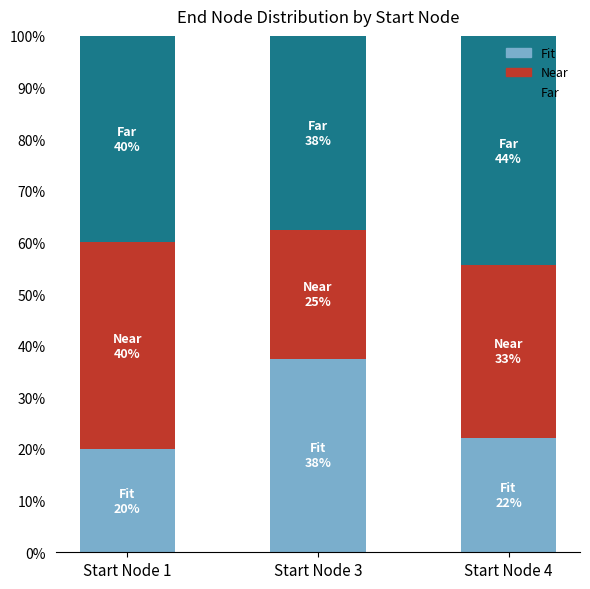

What is the difference between the Fit values at Start Node 3 and Start Node 1?

17.5